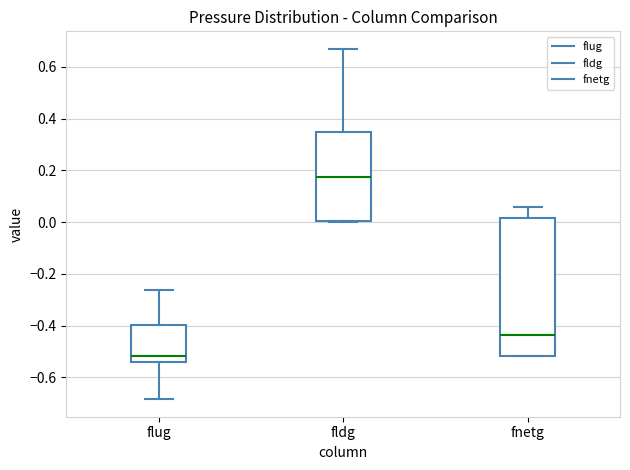

Where does the lower whisker of the box for flug end on the y-axis? The values are not printed on the chart, so give them approximately, as read against the axis.

-0.68